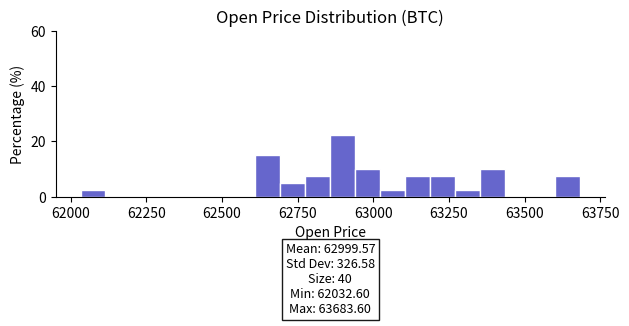

Read against the x-axis, roughly where is the centre of the tallest bar?

62900